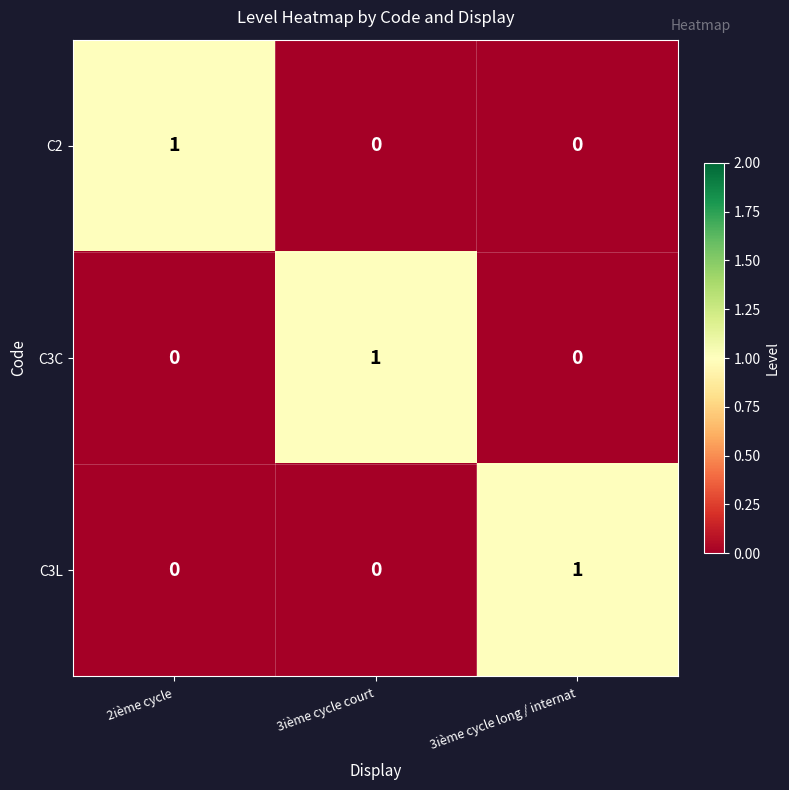

Is it true that C2 equals 1 at 2ième cycle?

True